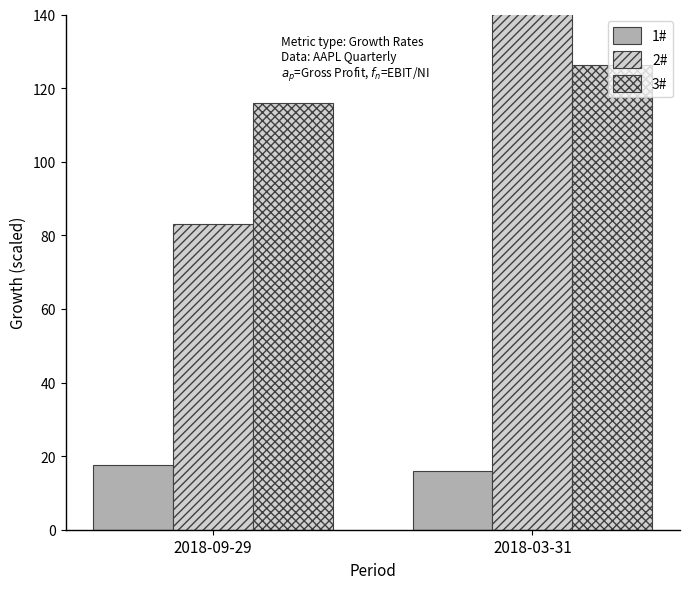

Between 2018-09-29 and 2018-03-31, which is larger?

2018-09-29